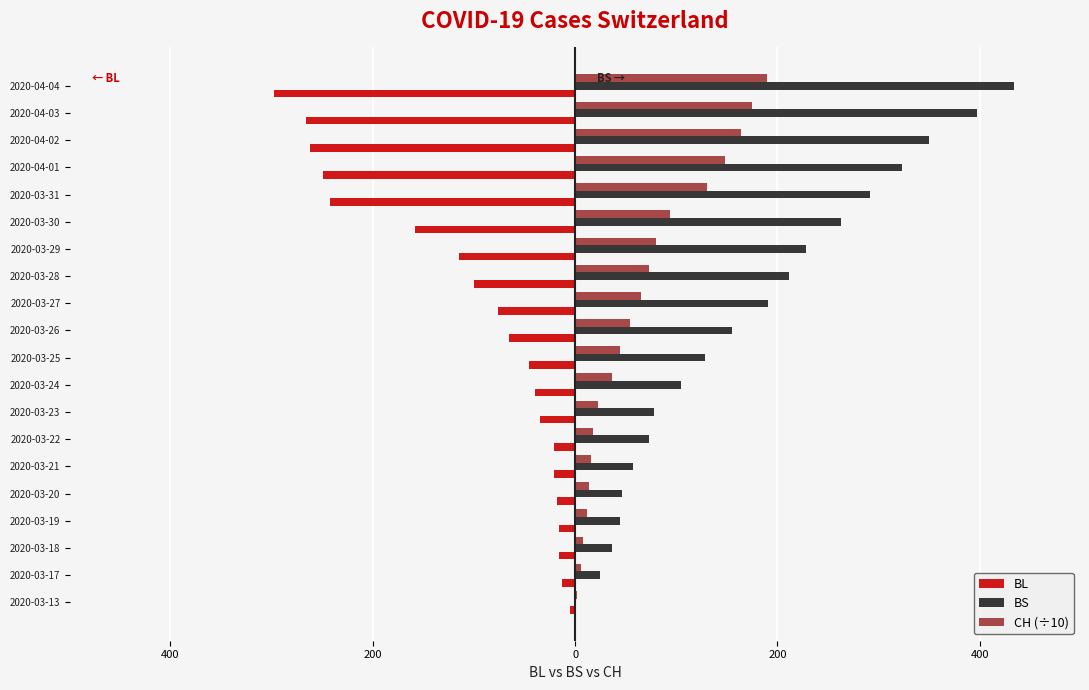

What are all the series names shown in the legend?

BL, BS, CH (÷10)